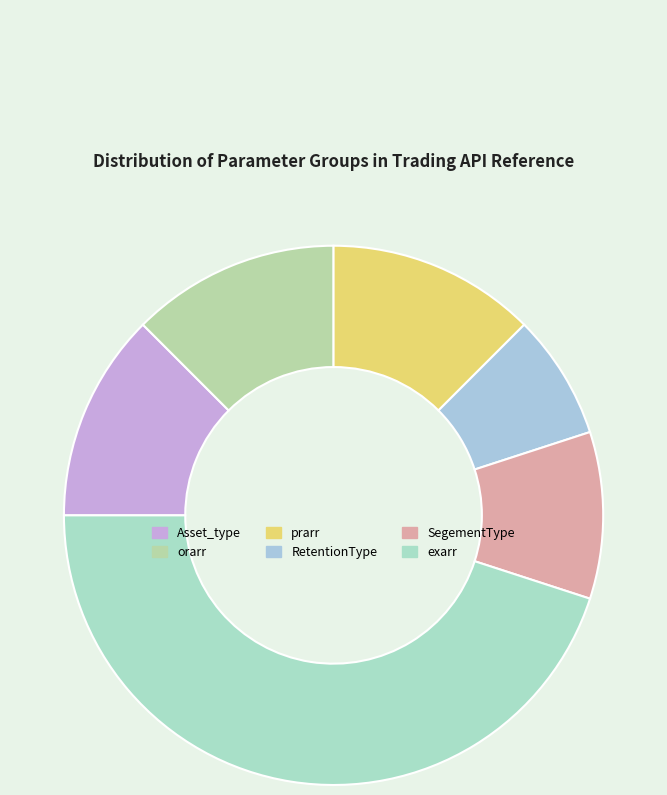

Which slice is the smallest?

RetentionType